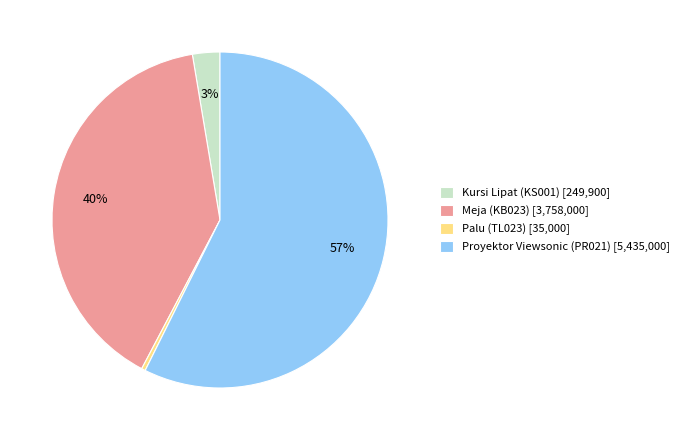

True or false: Meja (KB023) accounts for 40% of the total.

True